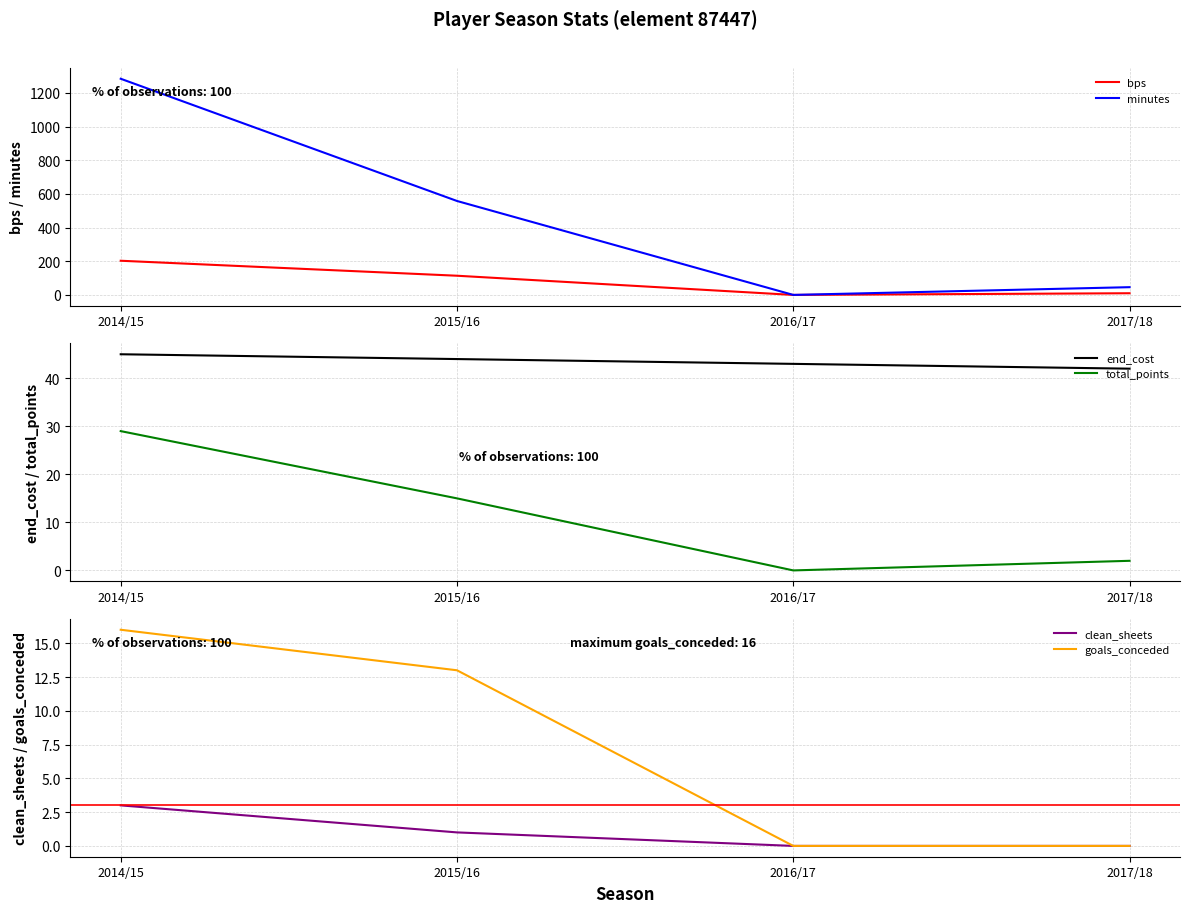

How many positive values does the total_points series have?

3